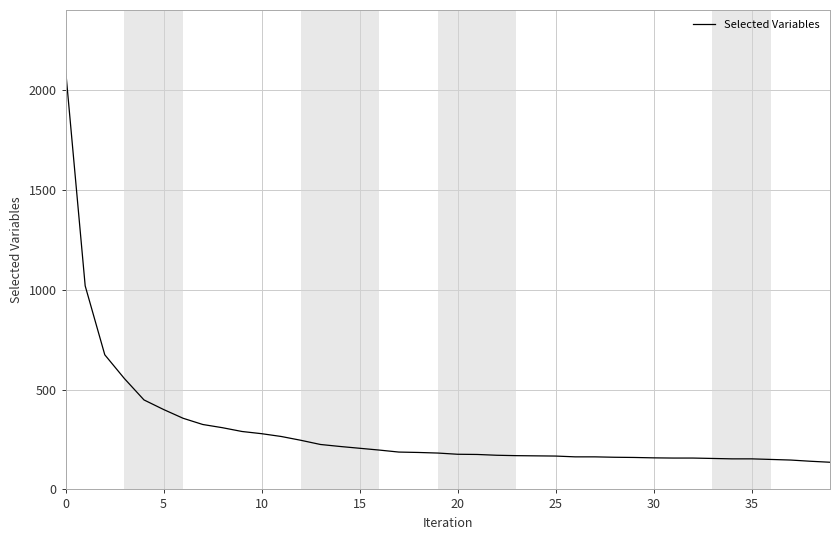

What is the greatest value displayed?

2101